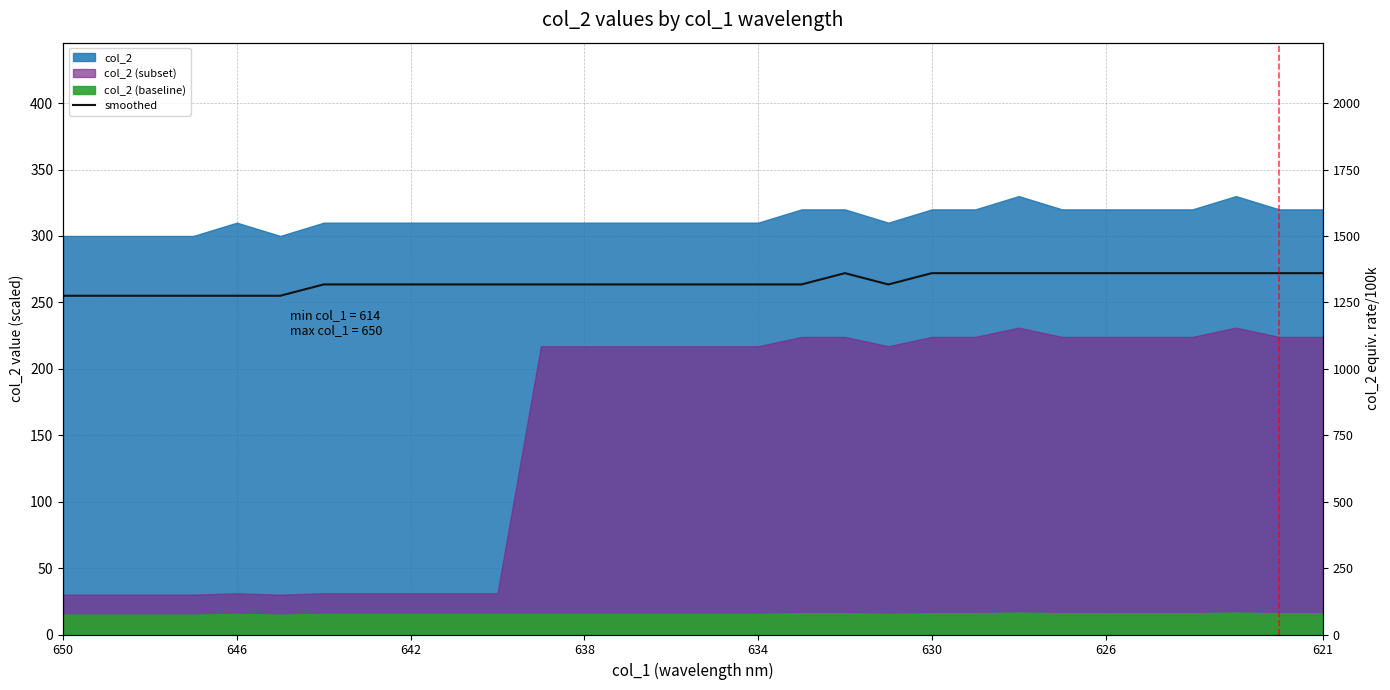

Is it true that the value at 626 is 159.6?

False